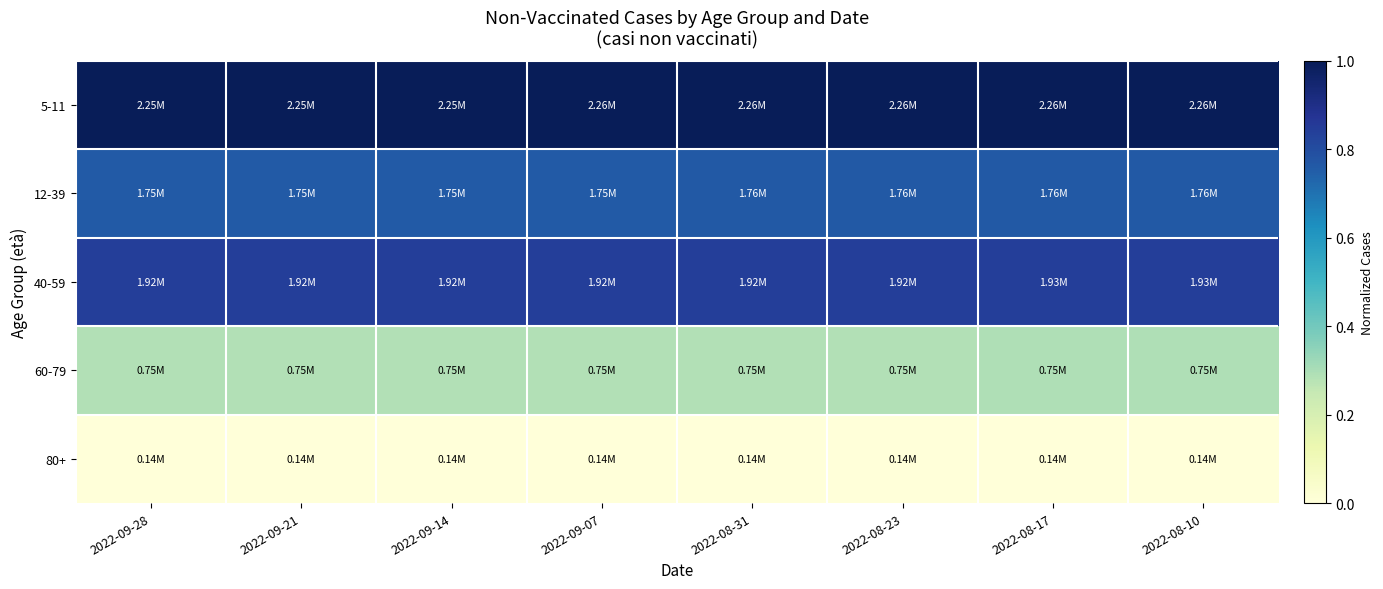

List the series in order of their peak value, lowest first.

80+, 60-79, 12-39, 40-59, 5-11